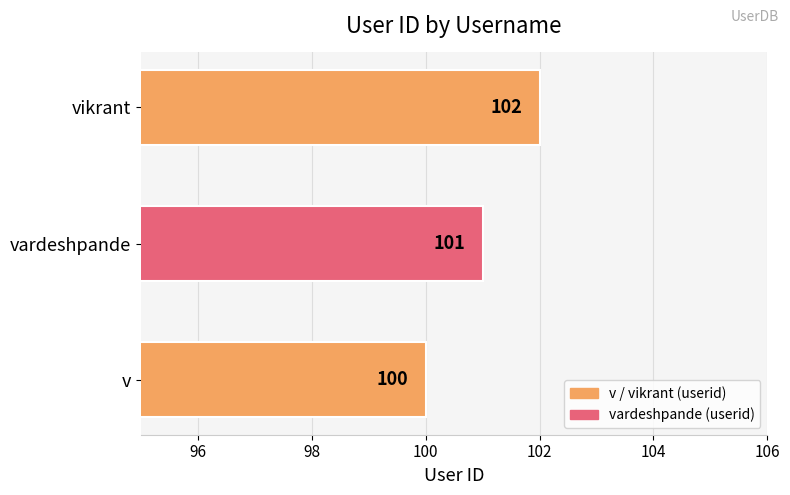

What is the smallest value displayed?

100